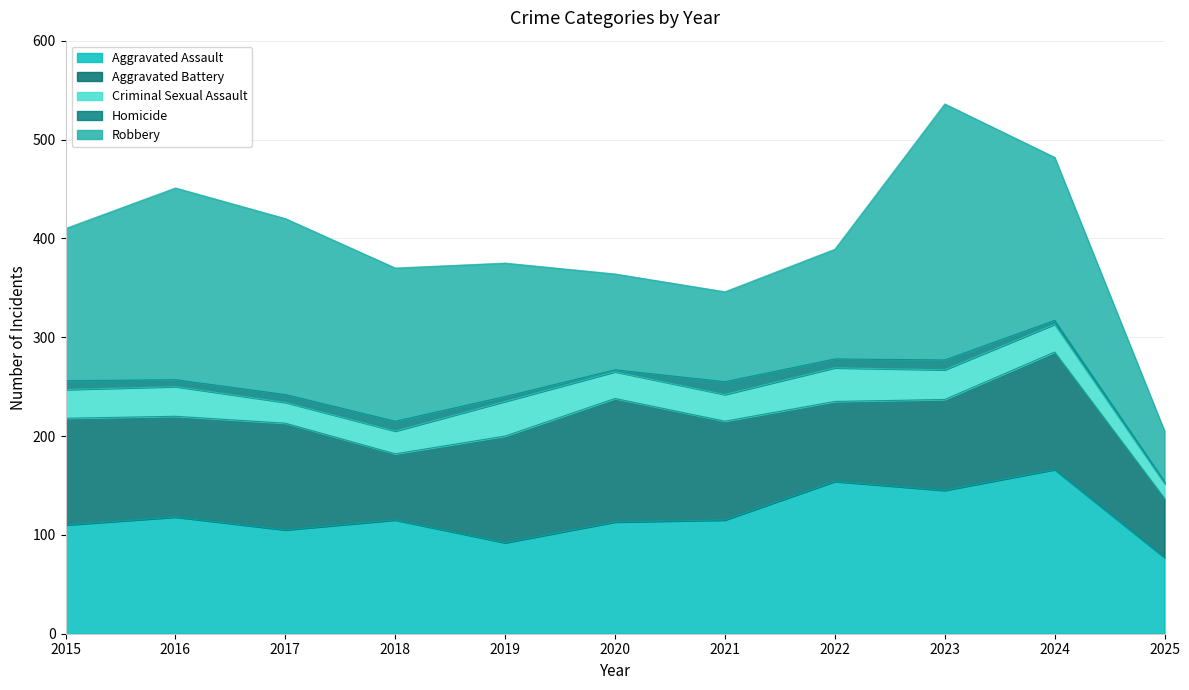

Which series has the widest spread of values?

Robbery